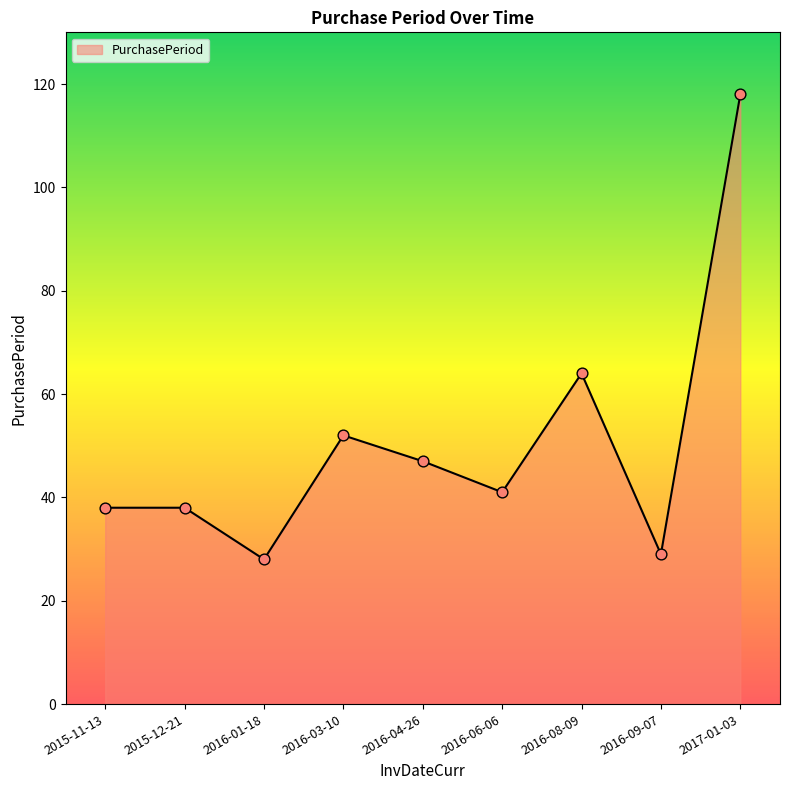

What is the ratio of the value at 2016-03-10 to the value at 2015-11-13?

1.4